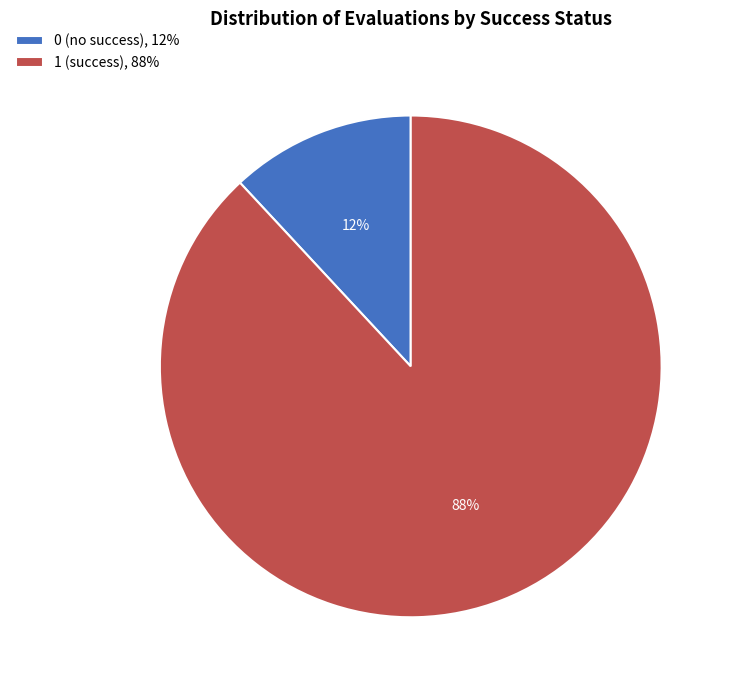

How many segments does this pie chart have?

2